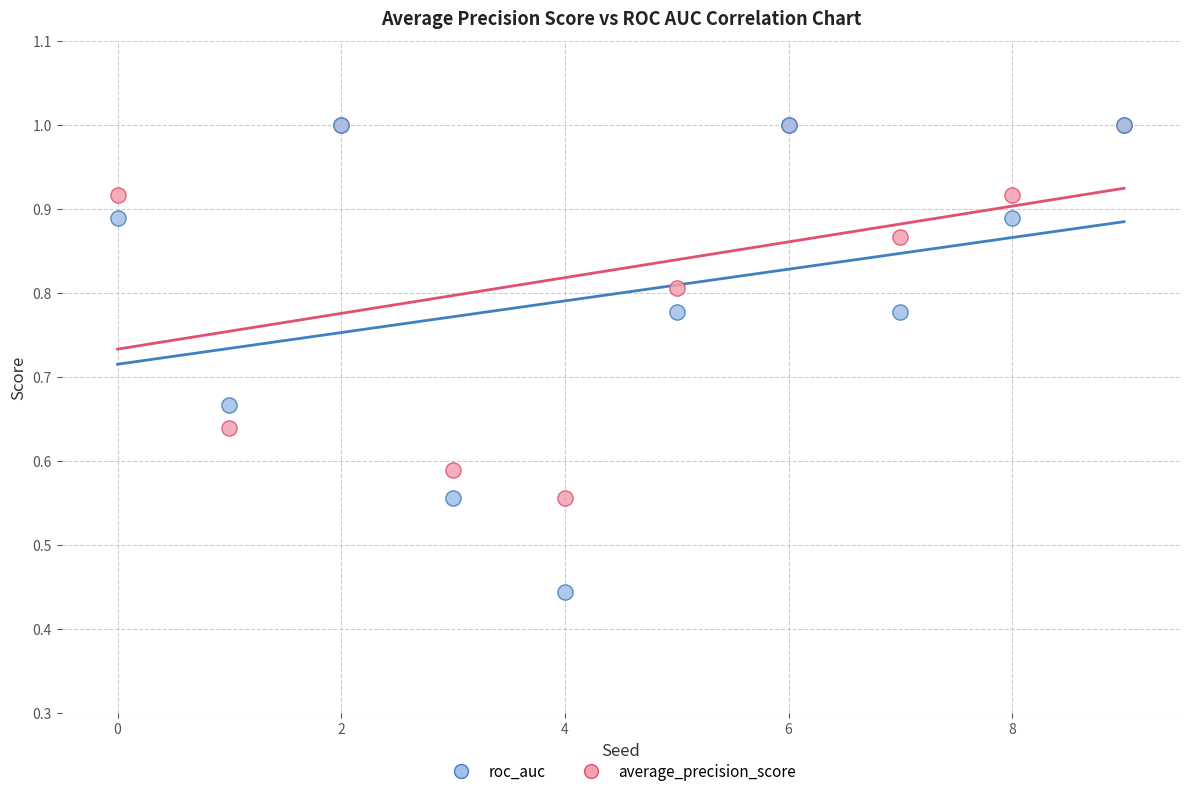

What are all the series names shown in the legend?

roc_auc, average_precision_score